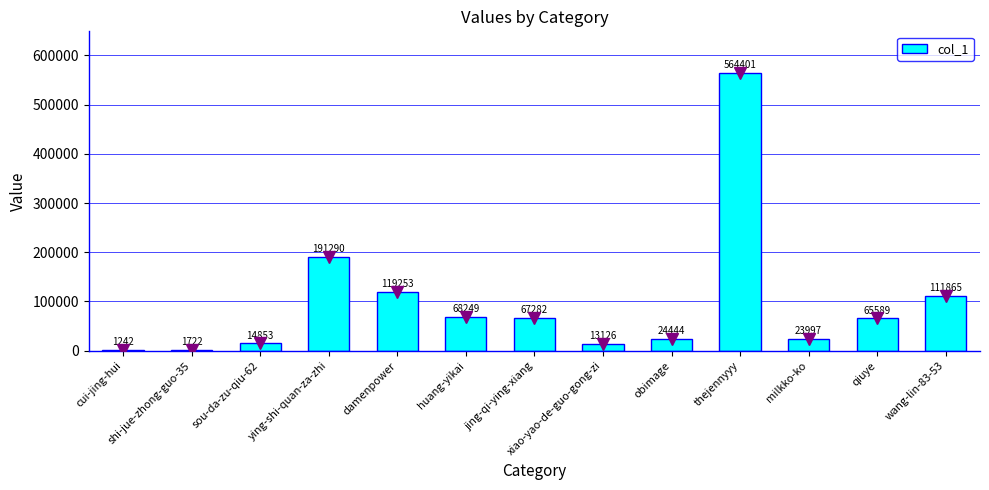

Which category has the highest value across all series?

thejennyyy